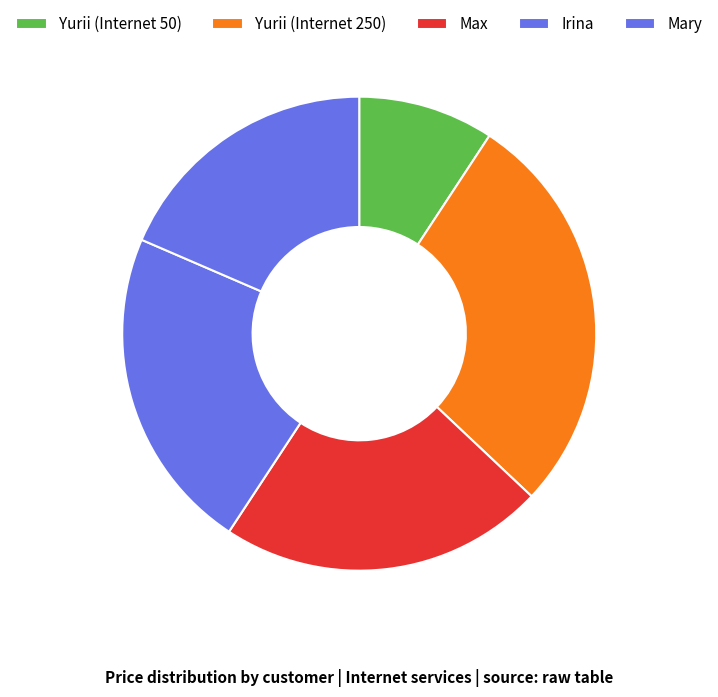

Combined, do Irina and Max account for over 50%?

No